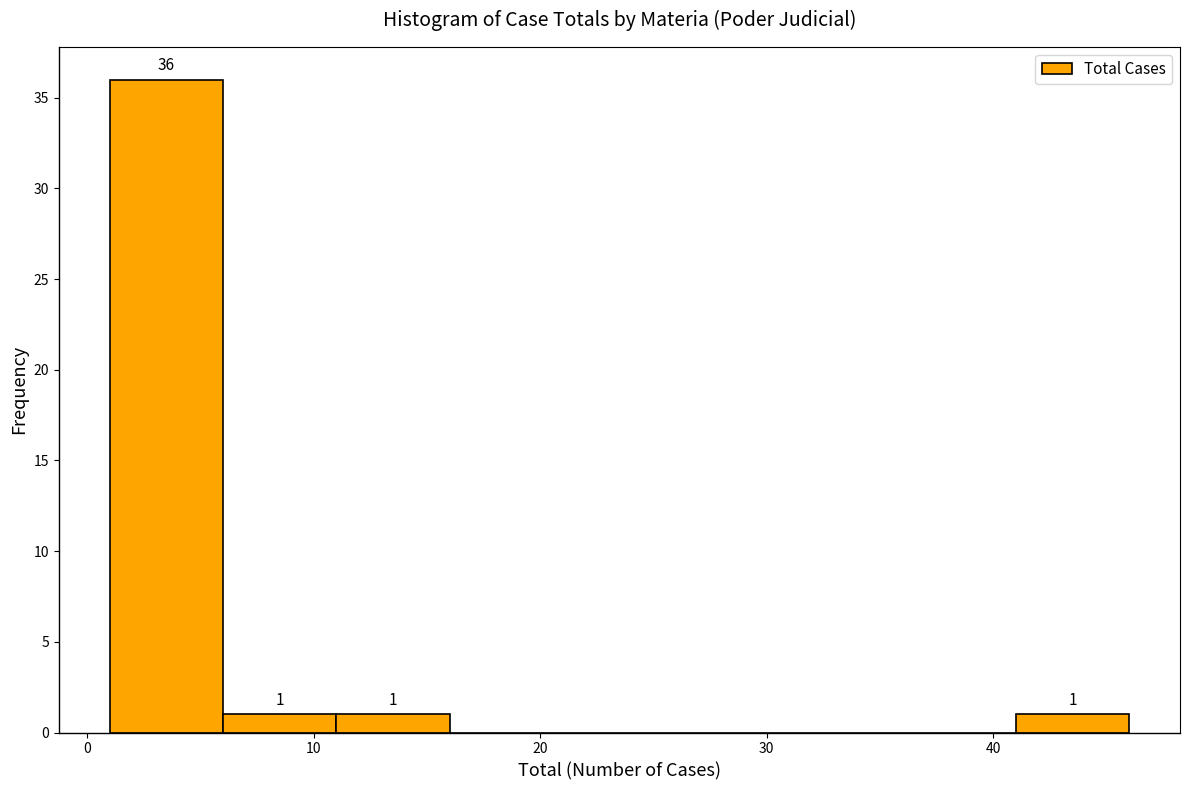

Over which range of the x-axis is the bar tallest?

1 to 6